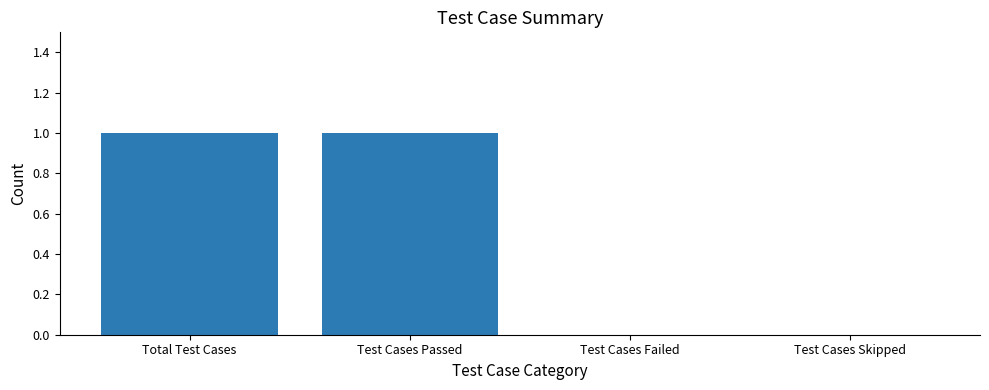

True or false: the data shows 1 at Test Cases Passed.

True